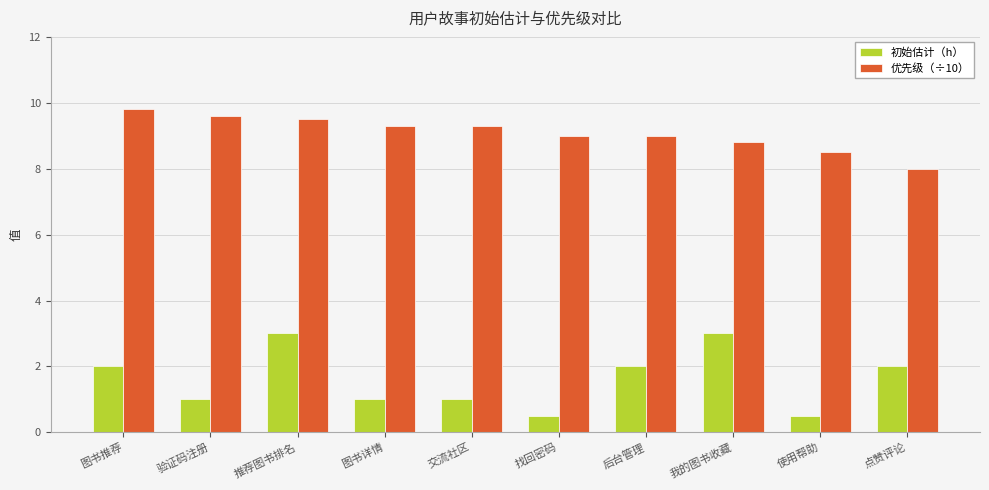

Is the value of 优先级（÷10） at 我的图书收藏 greater than the value of 初始估计（h） at 后台管理?

Yes